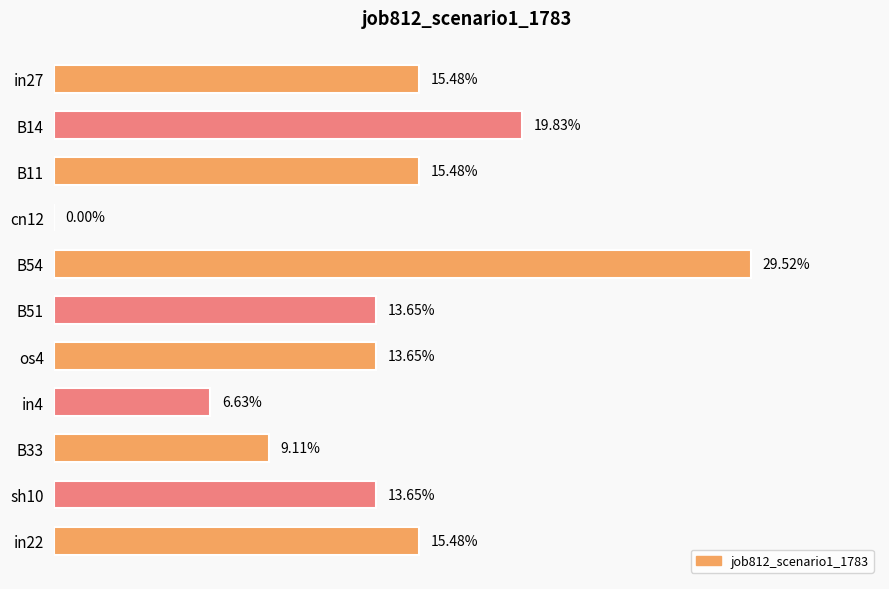

Are the bars horizontal?

Yes